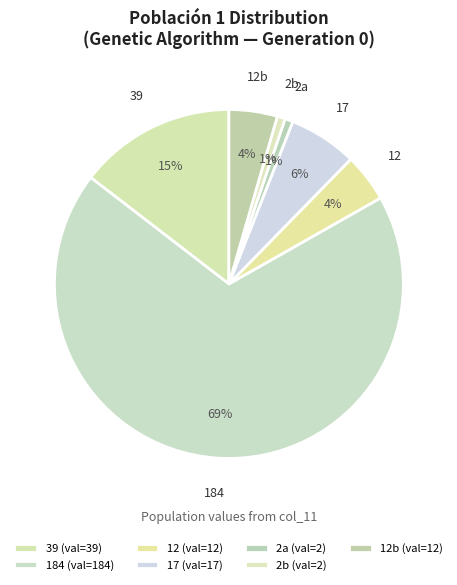

Which has a higher value, 184 or 12b?

184